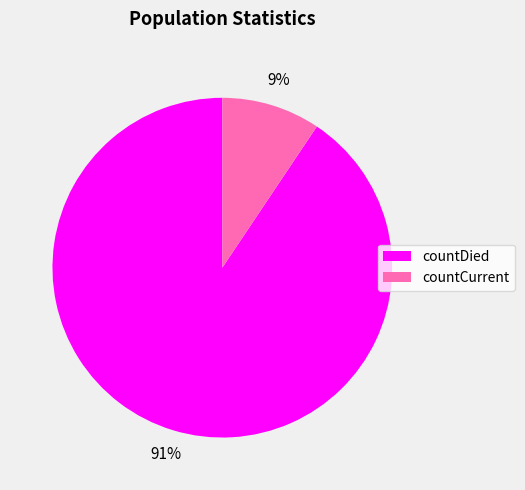

Is countDied the majority of the pie?

Yes